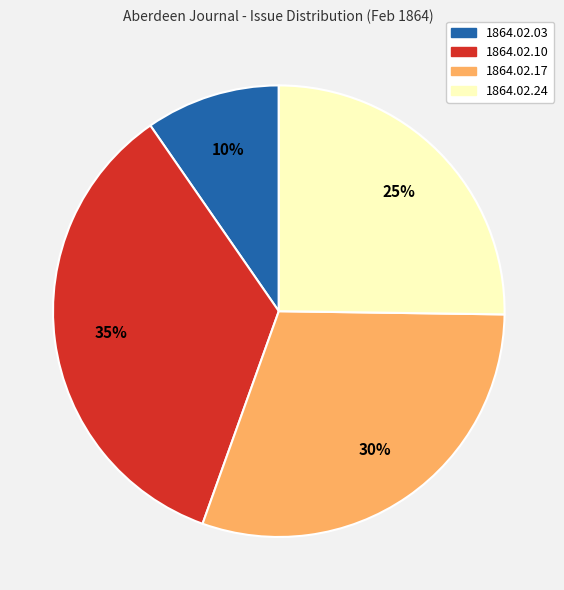

To the nearest percent, what is the average slice percentage?

25%